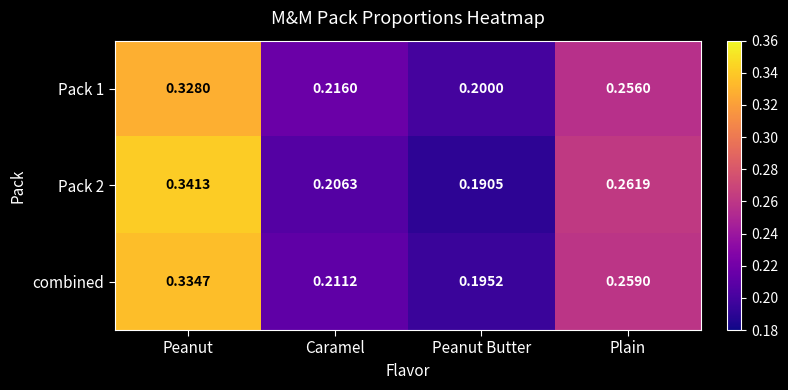

At which category is the sum across all series the highest?

Peanut